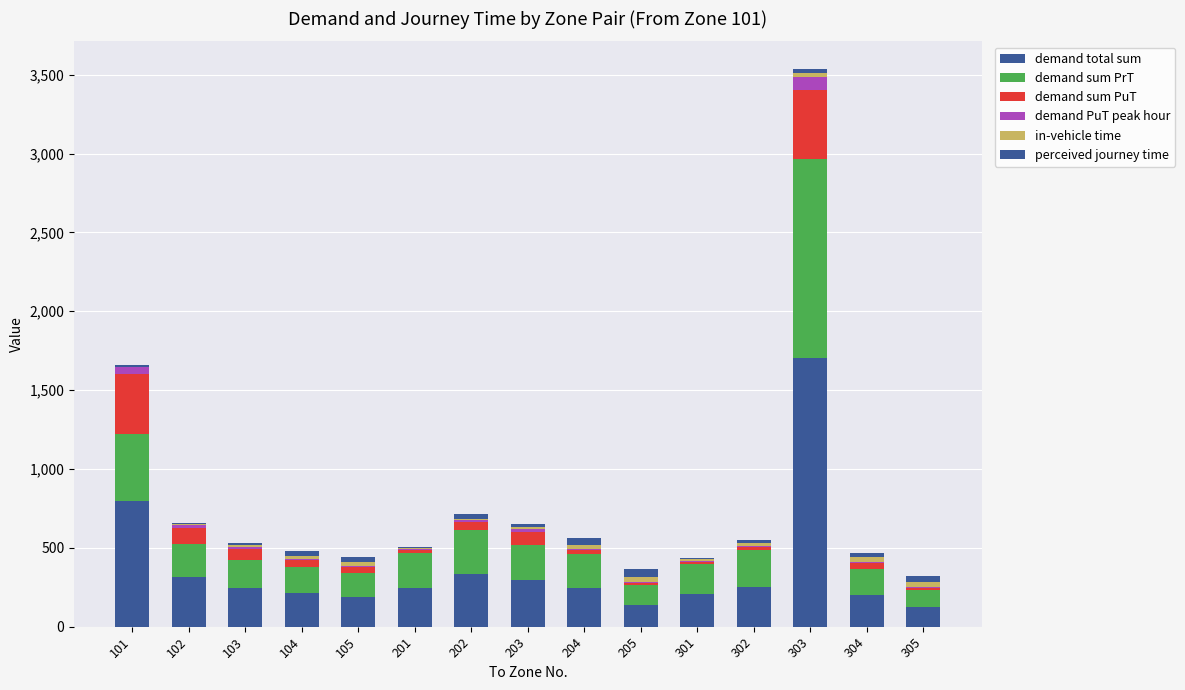

Between 104 and 202, which series saw the biggest shift?

demand total sum